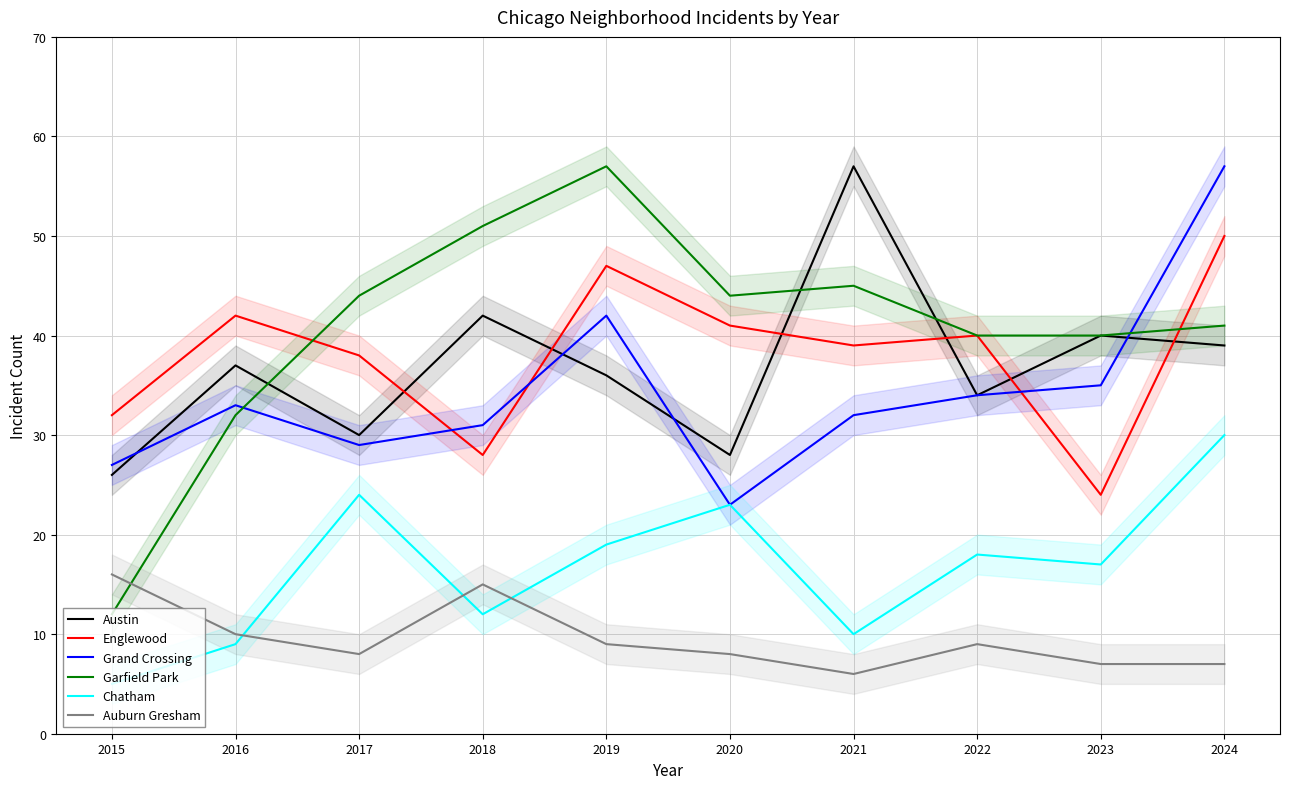

What is the minimum value for Grand Crossing?

23